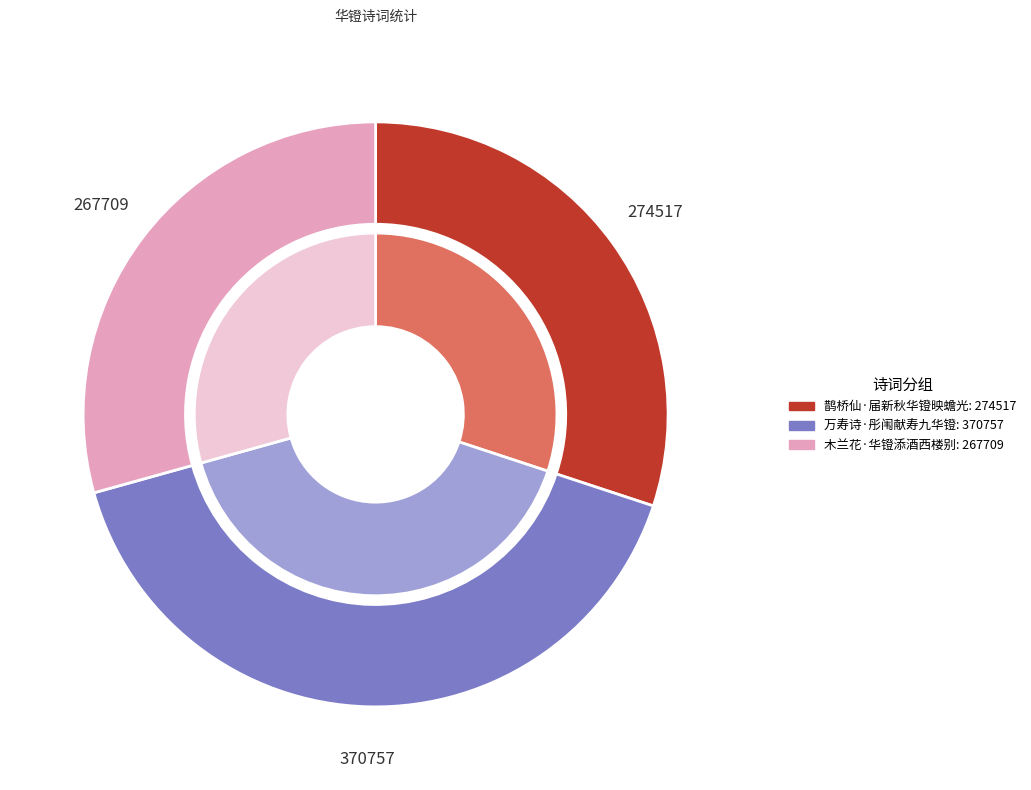

How many slices are in this pie chart?

3